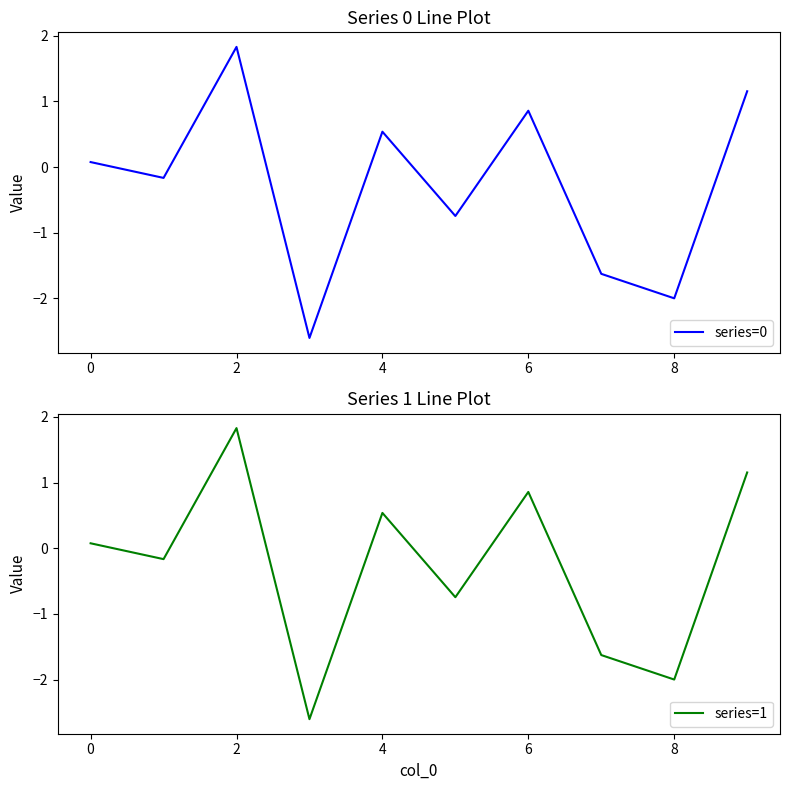

Is this an area chart (filled region under the line)?

No